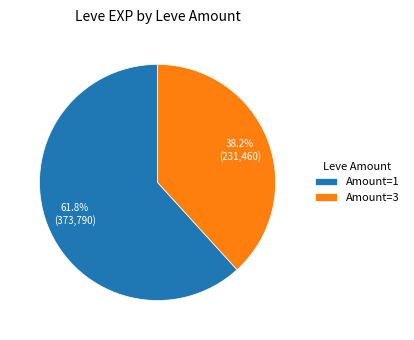

What is the largest slice in the pie chart?

Amount=1